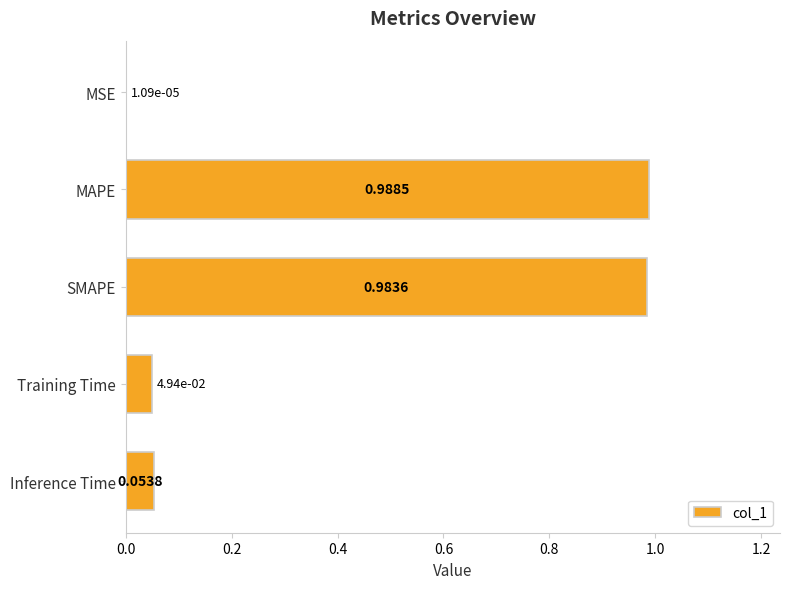

Are the bars horizontal?

Yes